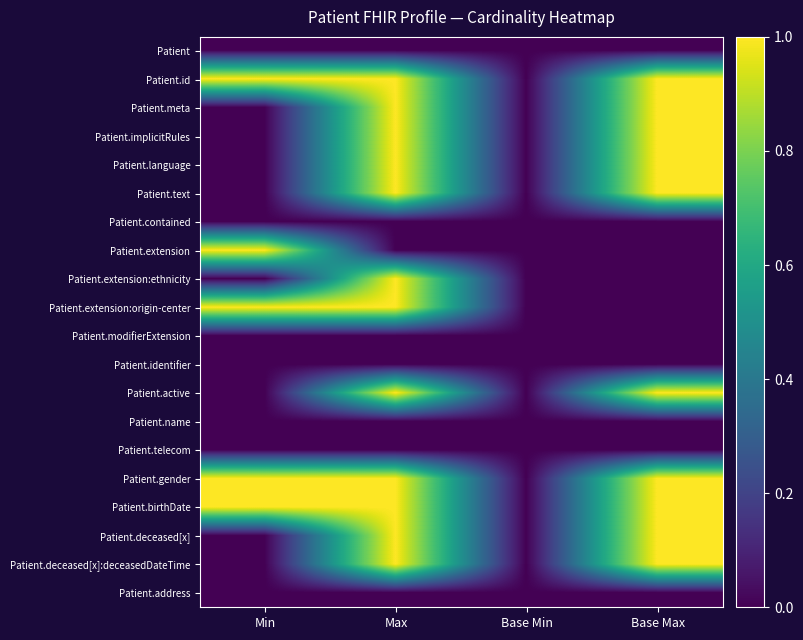

At how many categories does at least one series exceed 0?

3